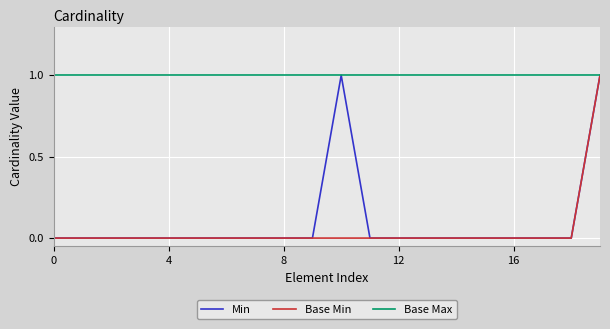

Which series has the largest total across all categories?

Base Max